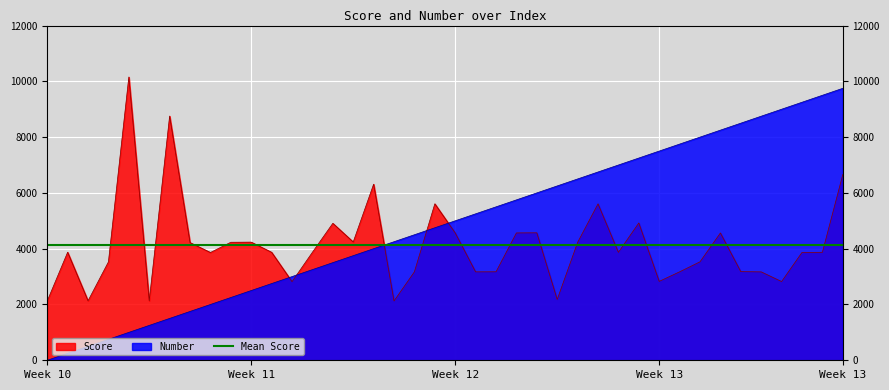

What is the value of the Score point at the 14th from the left?

3873.4